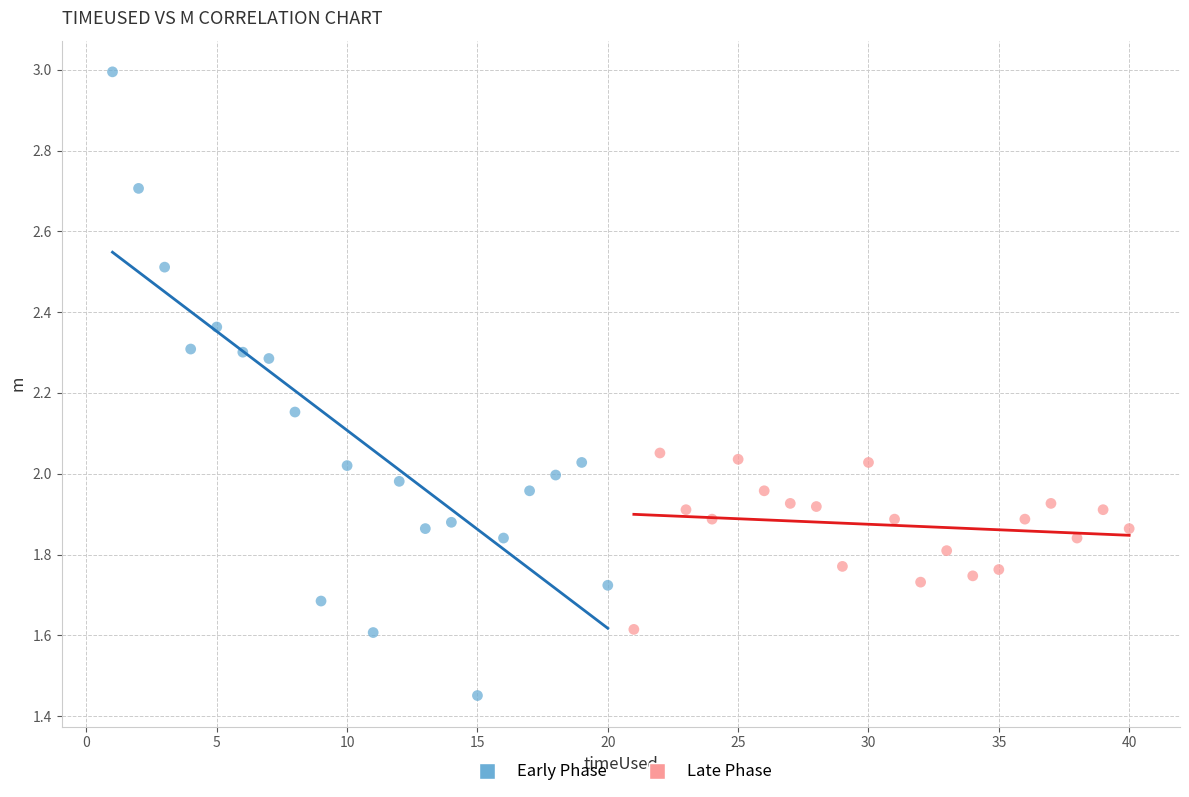

Which series contains the highest Y value?

Early Phase